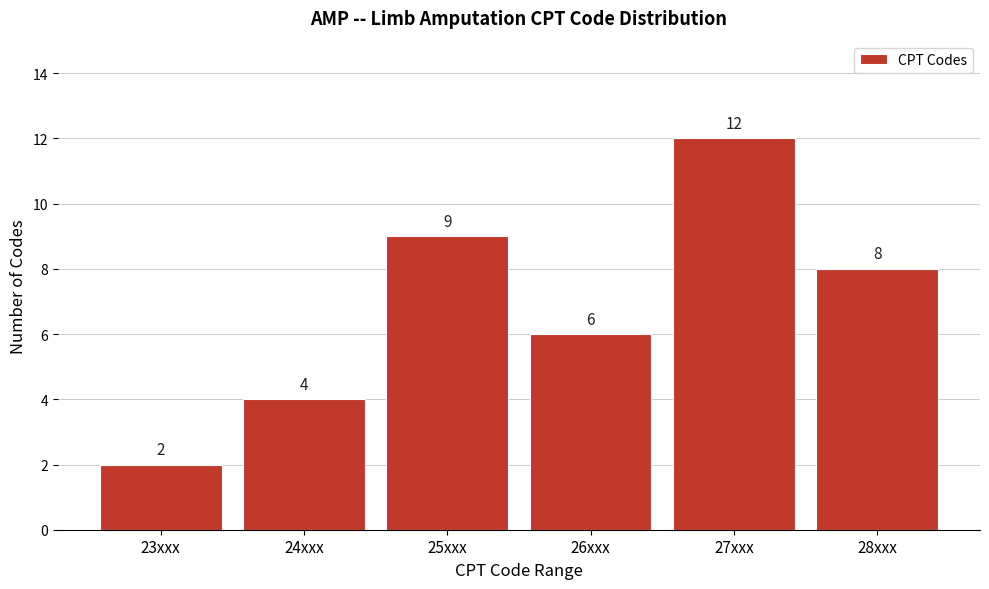

Reading right to left, extract all data points from this chart.

28xxx=8	27xxx=12	26xxx=6	25xxx=9	24xxx=4	23xxx=2